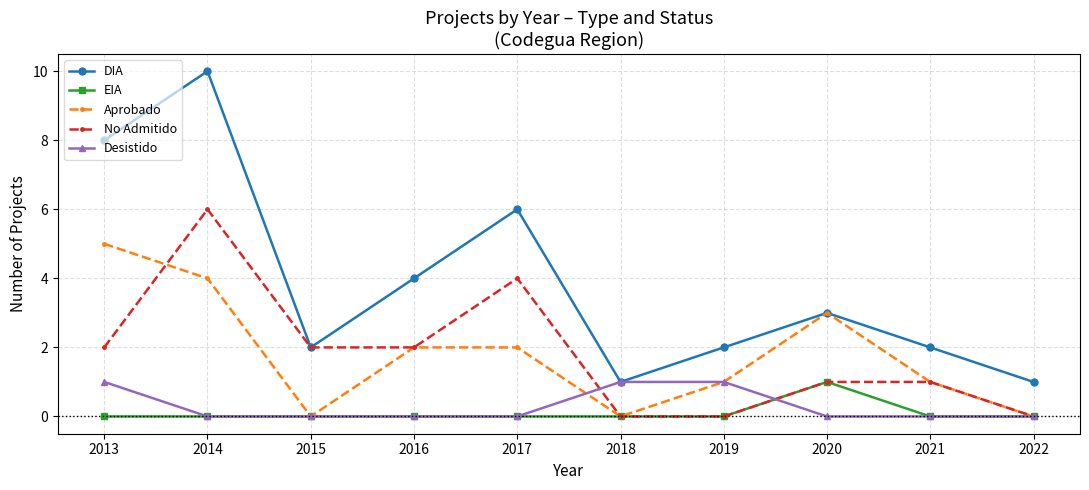

At which category is the sum across all series the highest?

2014